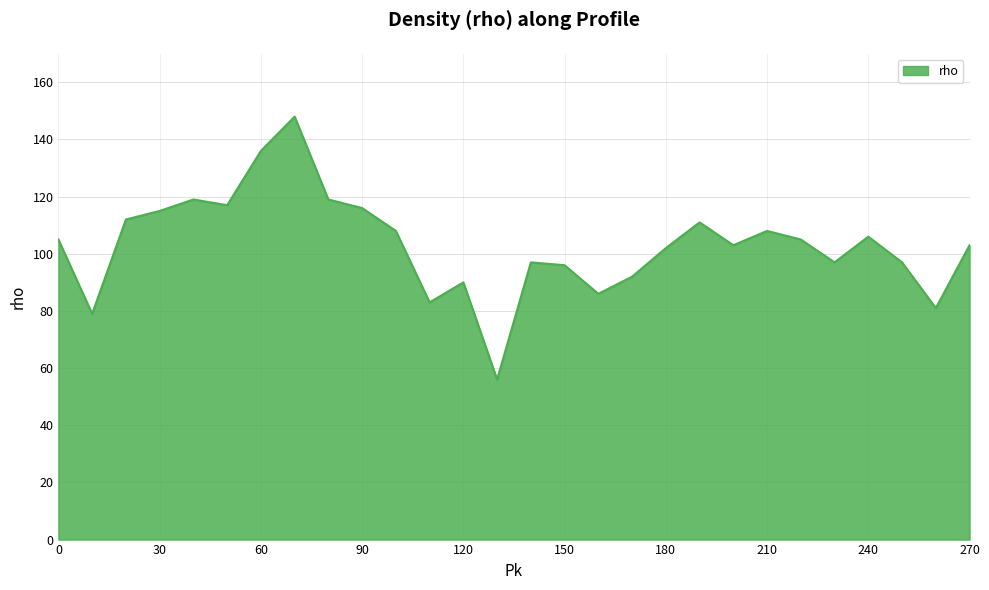

What is the greatest value displayed?

148